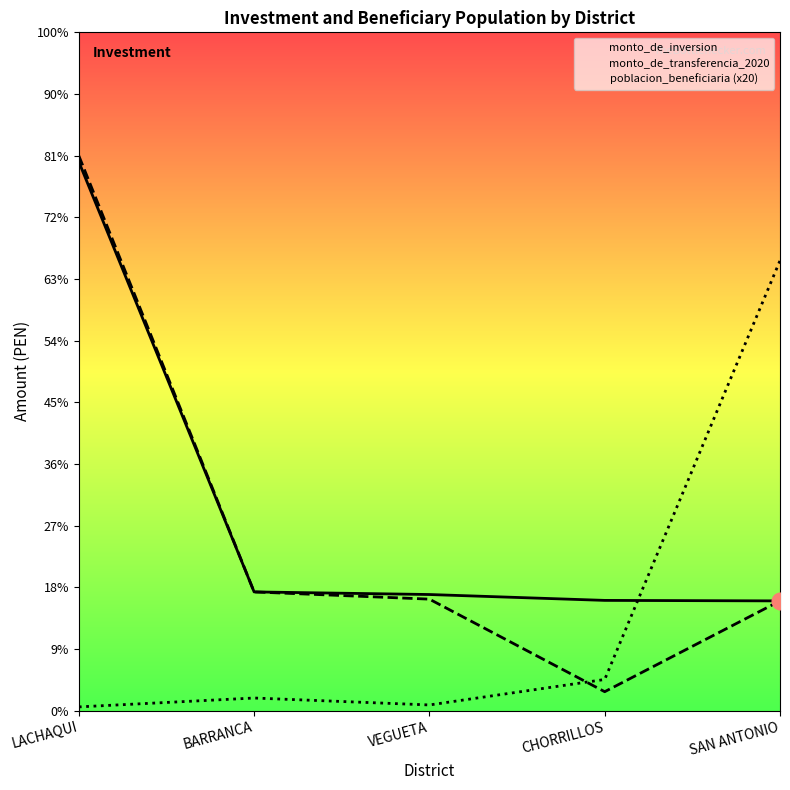

What is the spread (max minus min) of values at VEGUETA?

358256.1